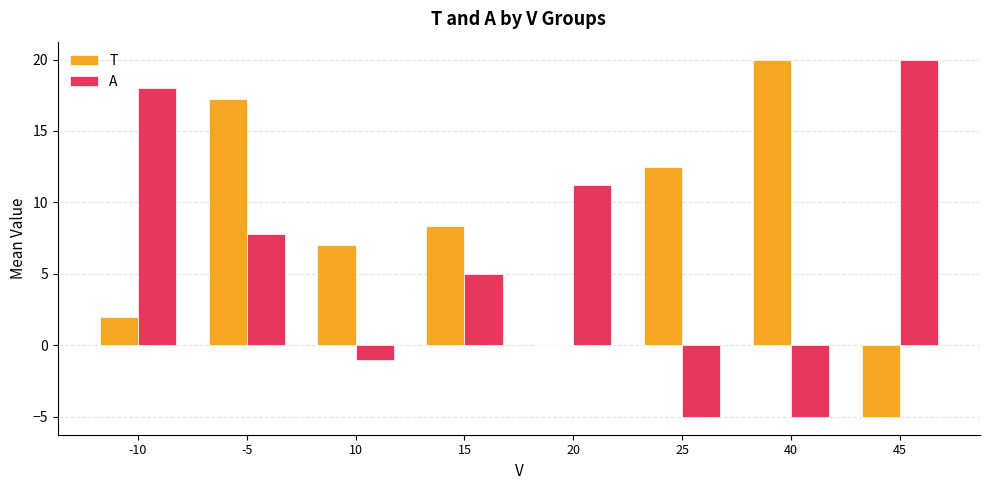

True or false: T has a value of 2.8 at 10.

False